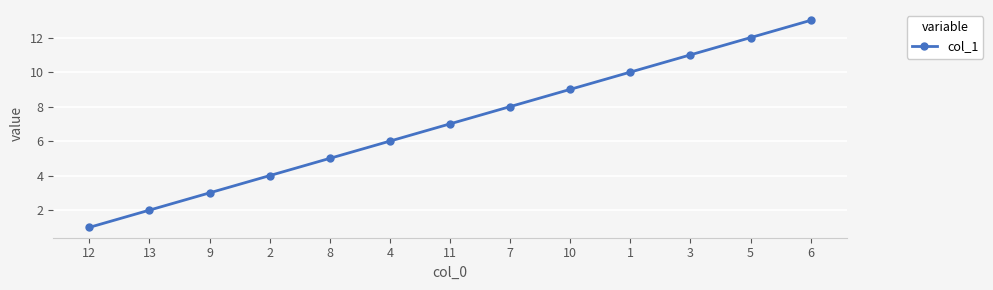

What is the average value?

7